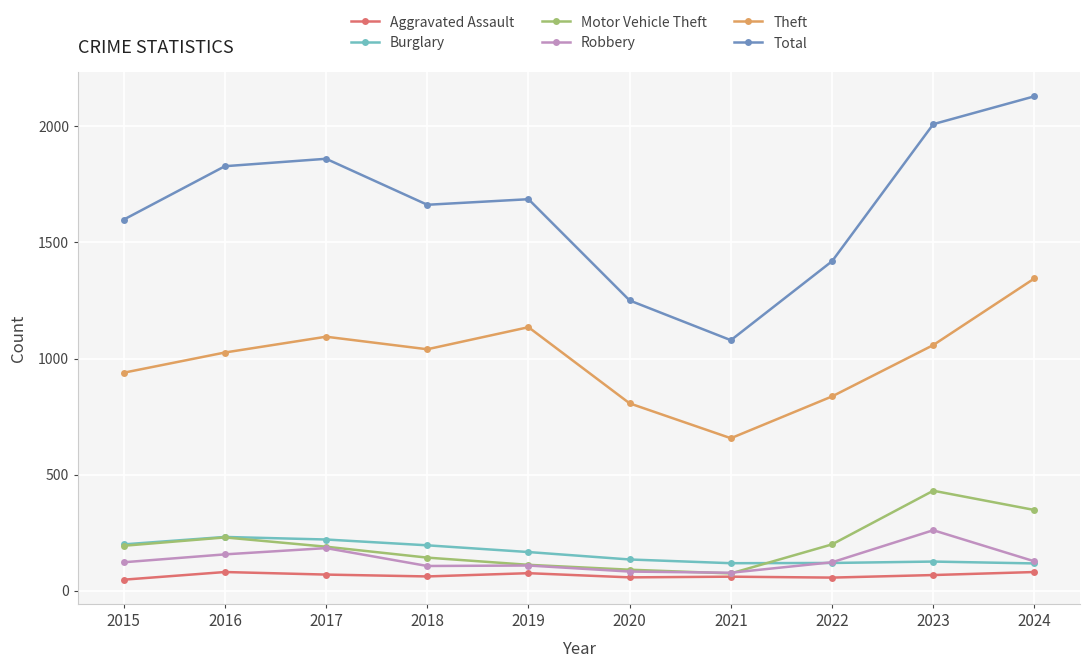

Is it true that Total equals 1860 at 2017?

True